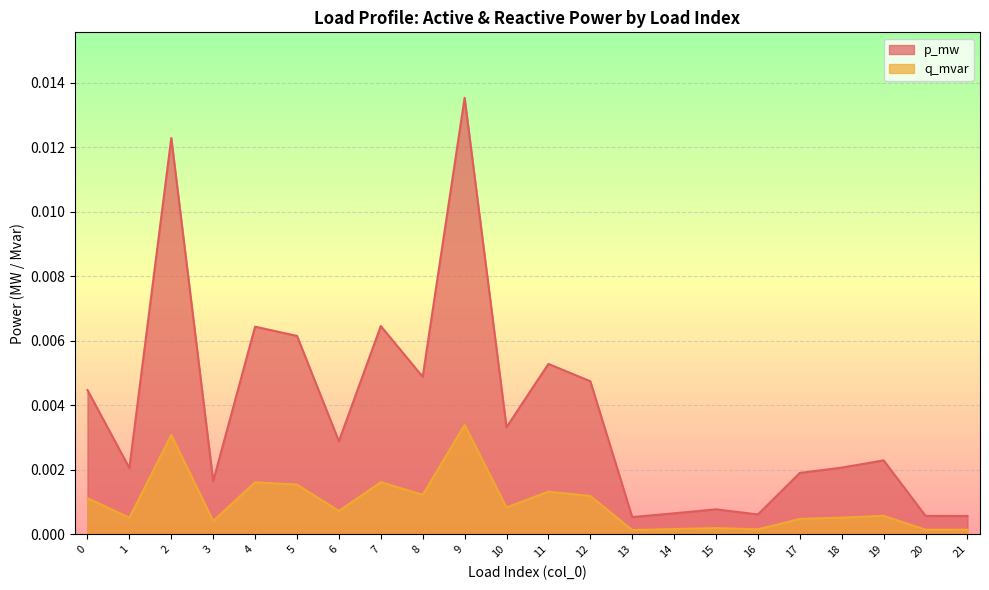

How many lines are shown in the chart?

2